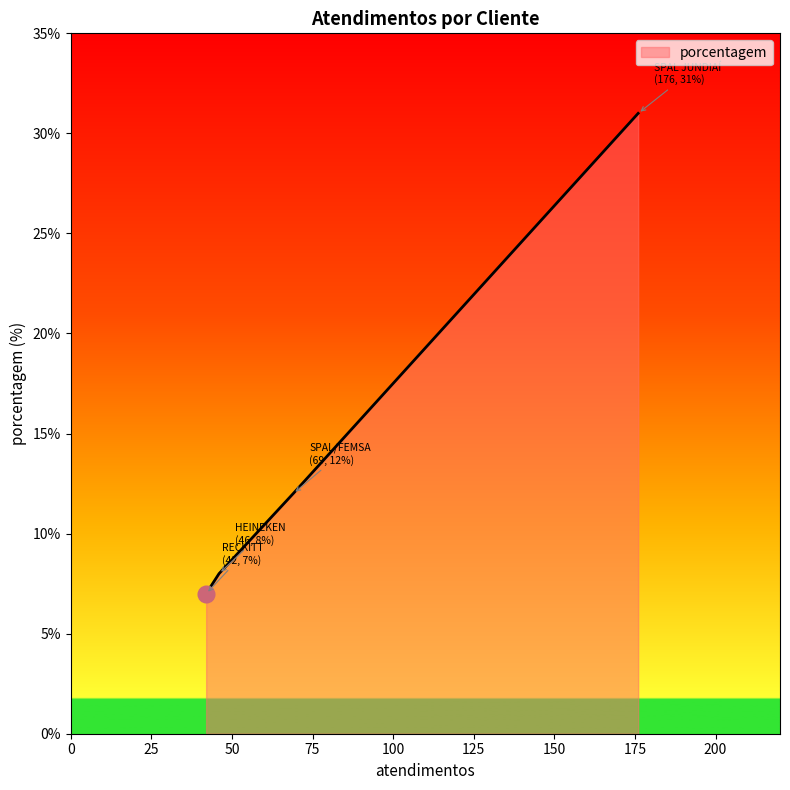

How many series are shown in this chart?

1